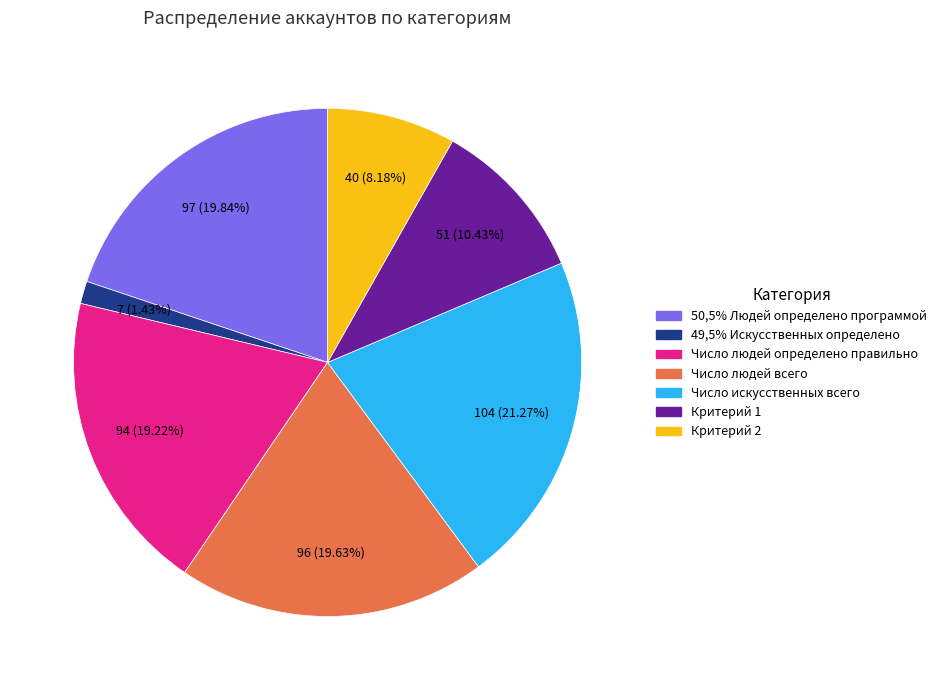

Is it true that 50,5% Людей определено программой is 31% of the pie?

False